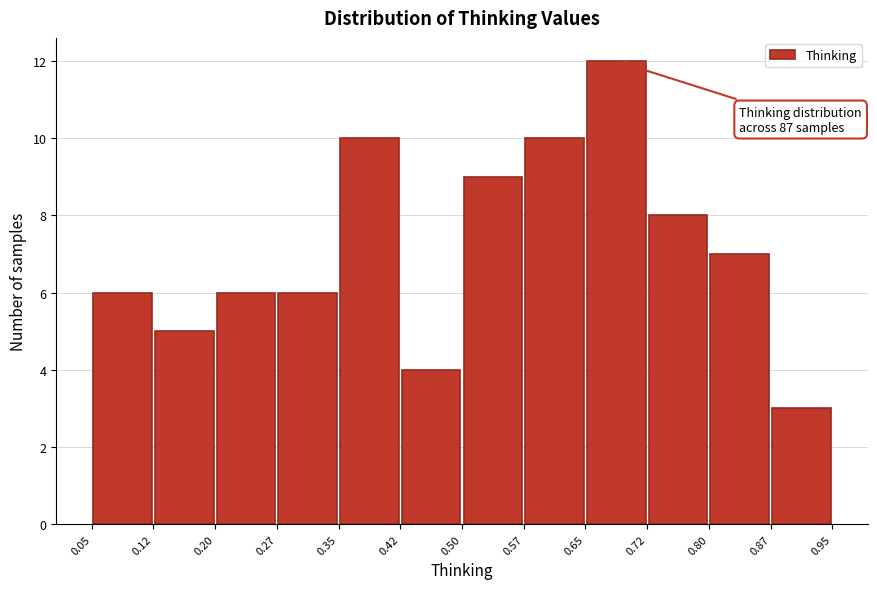

Which range on the x-axis has the tallest bar?

0.65 to 0.72